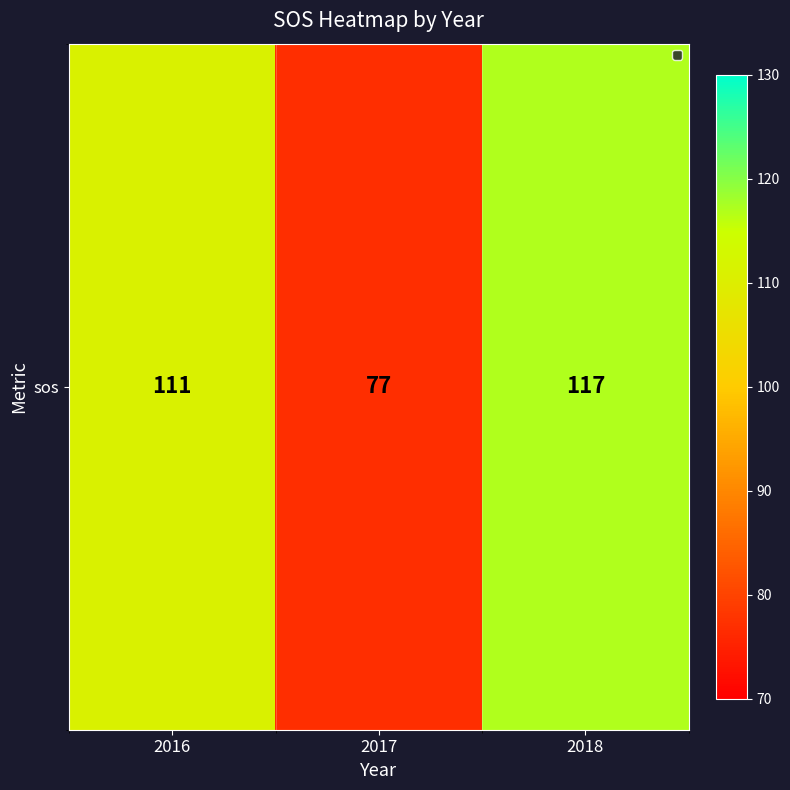

Reading left to right, list all the values displayed in this chart.

111	77	117